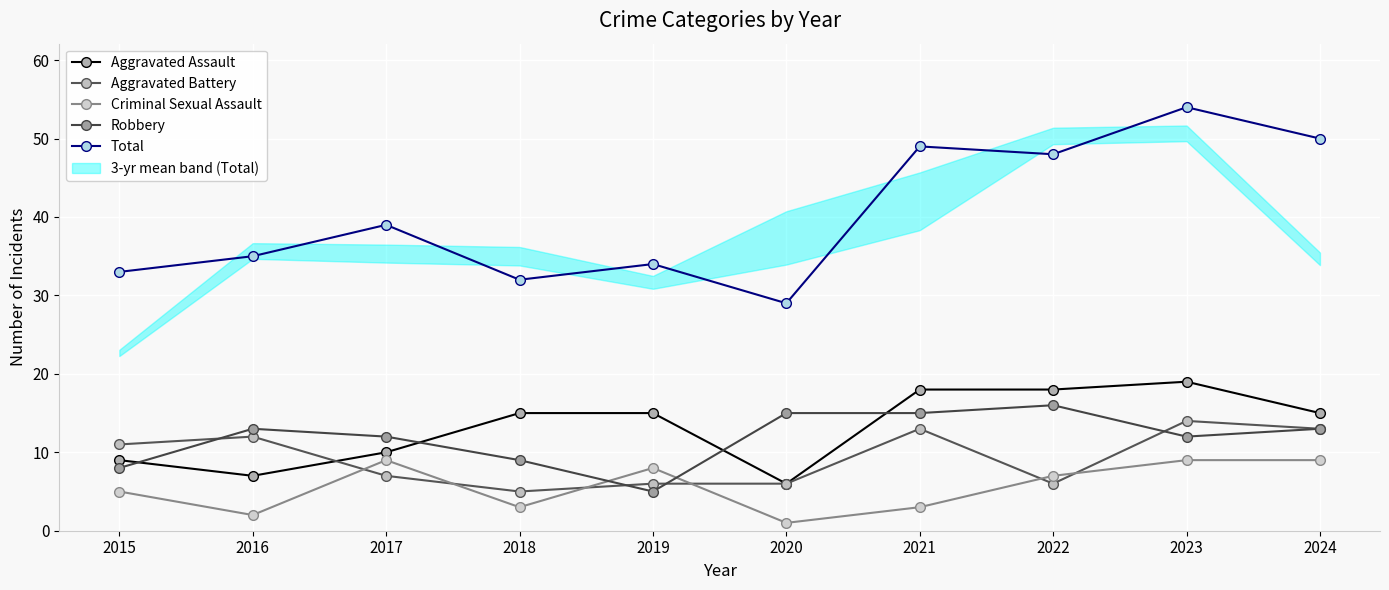

What is the sum of the Total values at 2022 and 2020?

77